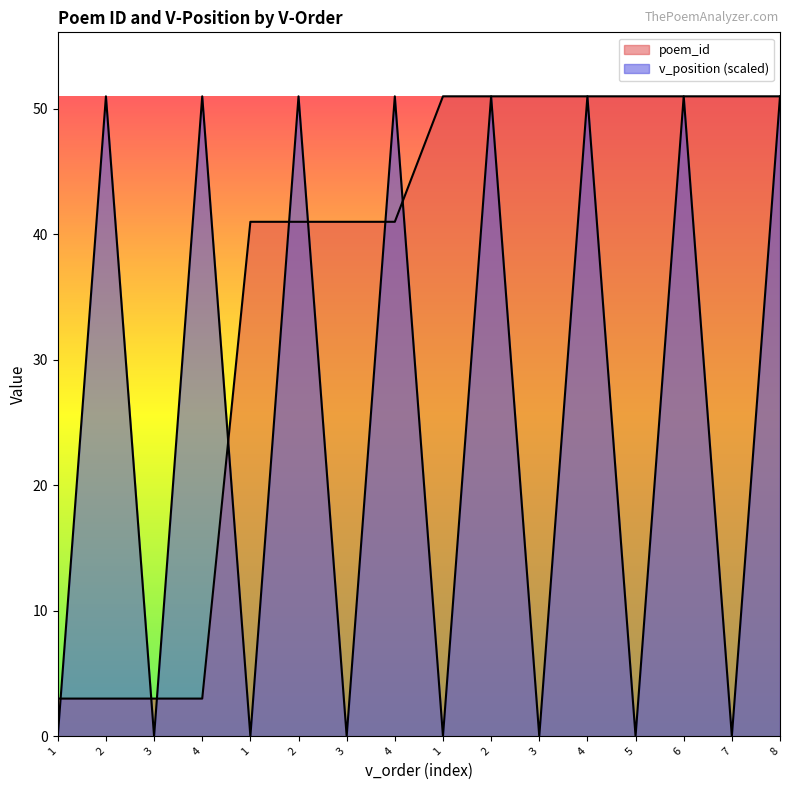

What is the sum of all poem_id values?

584